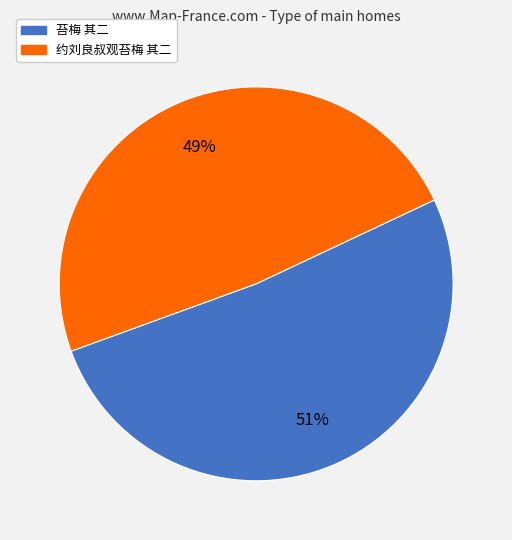

How many slices are in this pie chart?

2